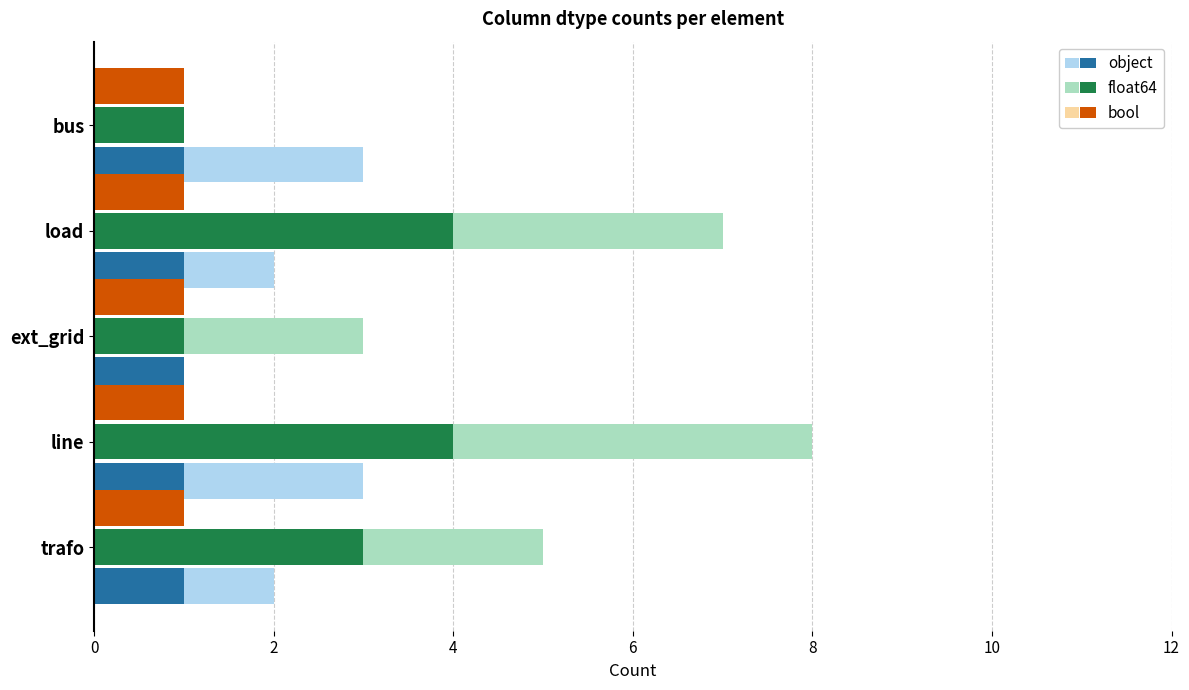

Which has a higher value, 8 or 0?

8